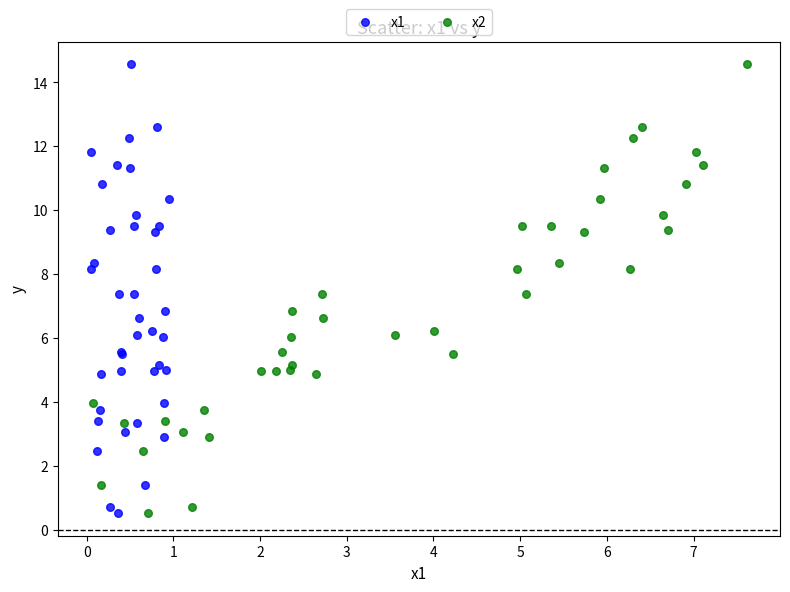

What are all the series names shown in the legend?

x1, x2